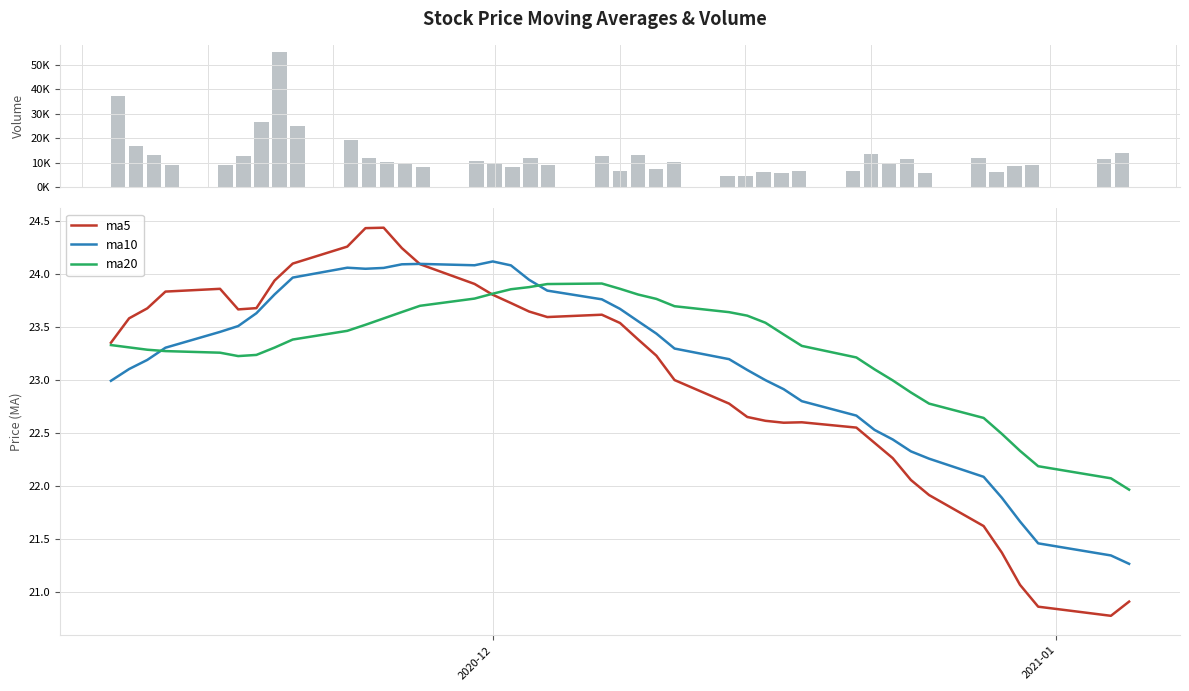

Is it true that volume equals 1883.4 at 25?

False